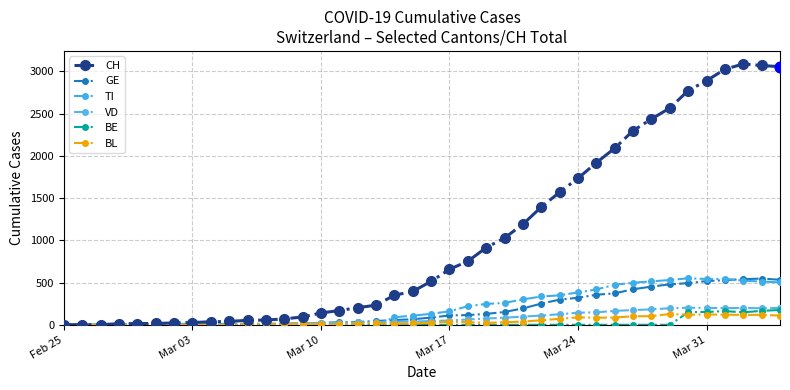

How many values in the BL series are below 23?

20